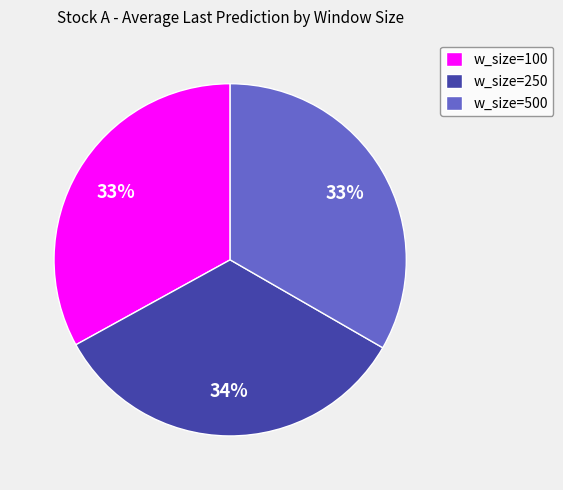

Do w_size=500 and w_size=250 together represent more than half of the pie?

Yes